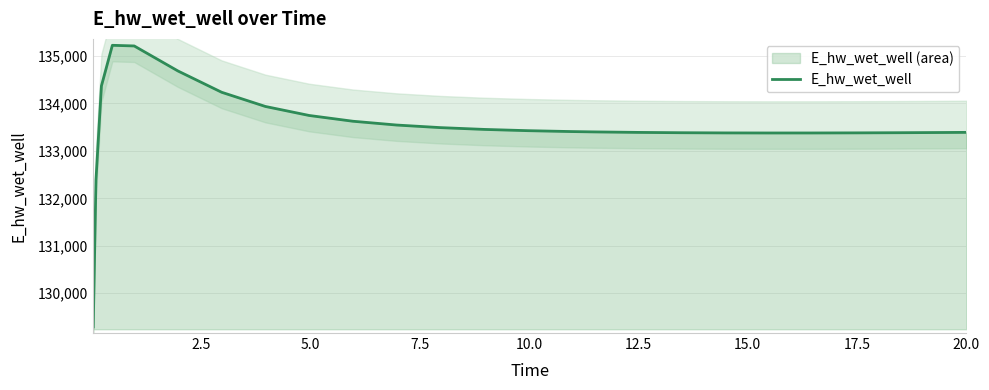

What is the maximum value for E_hw_wet_well?

135224.1